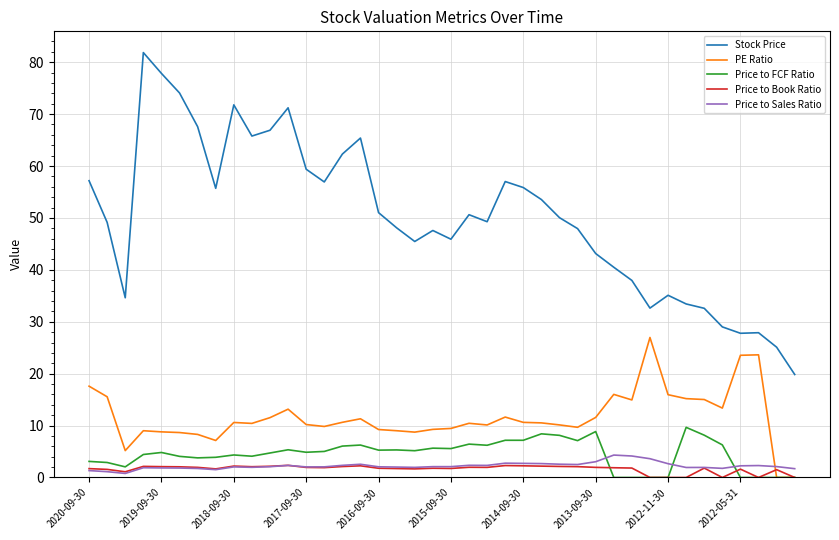

Which series has the largest total across all categories?

Stock Price